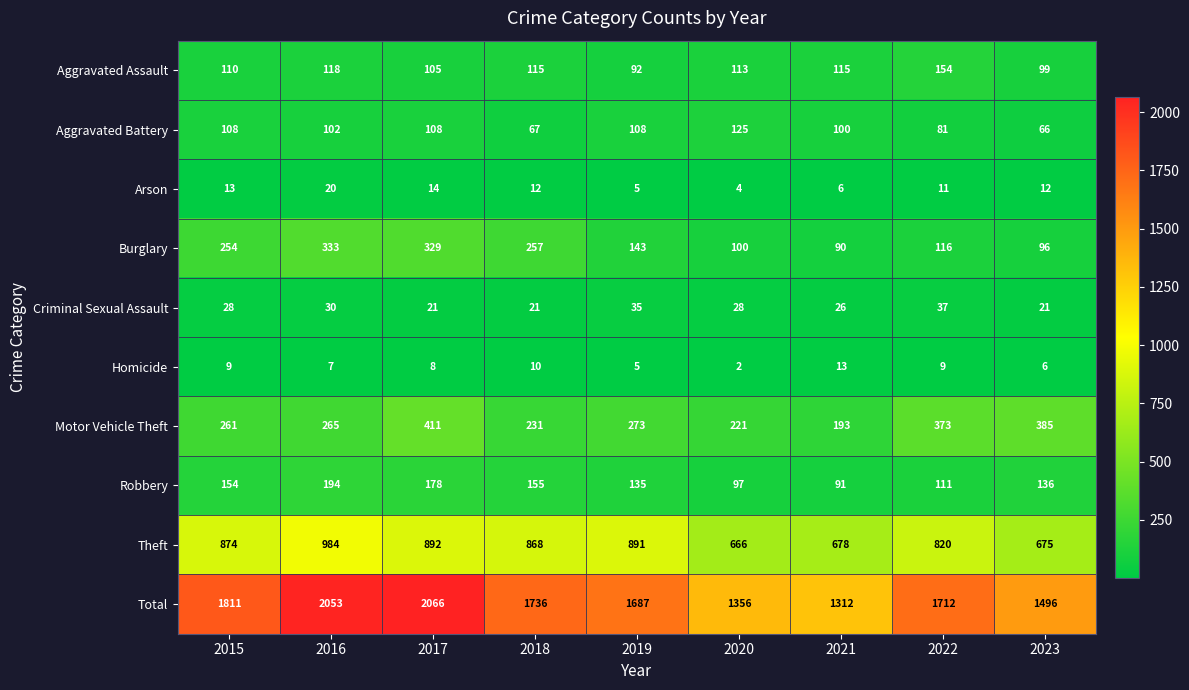

How many Aggravated Battery values are between 81 and 108?

6